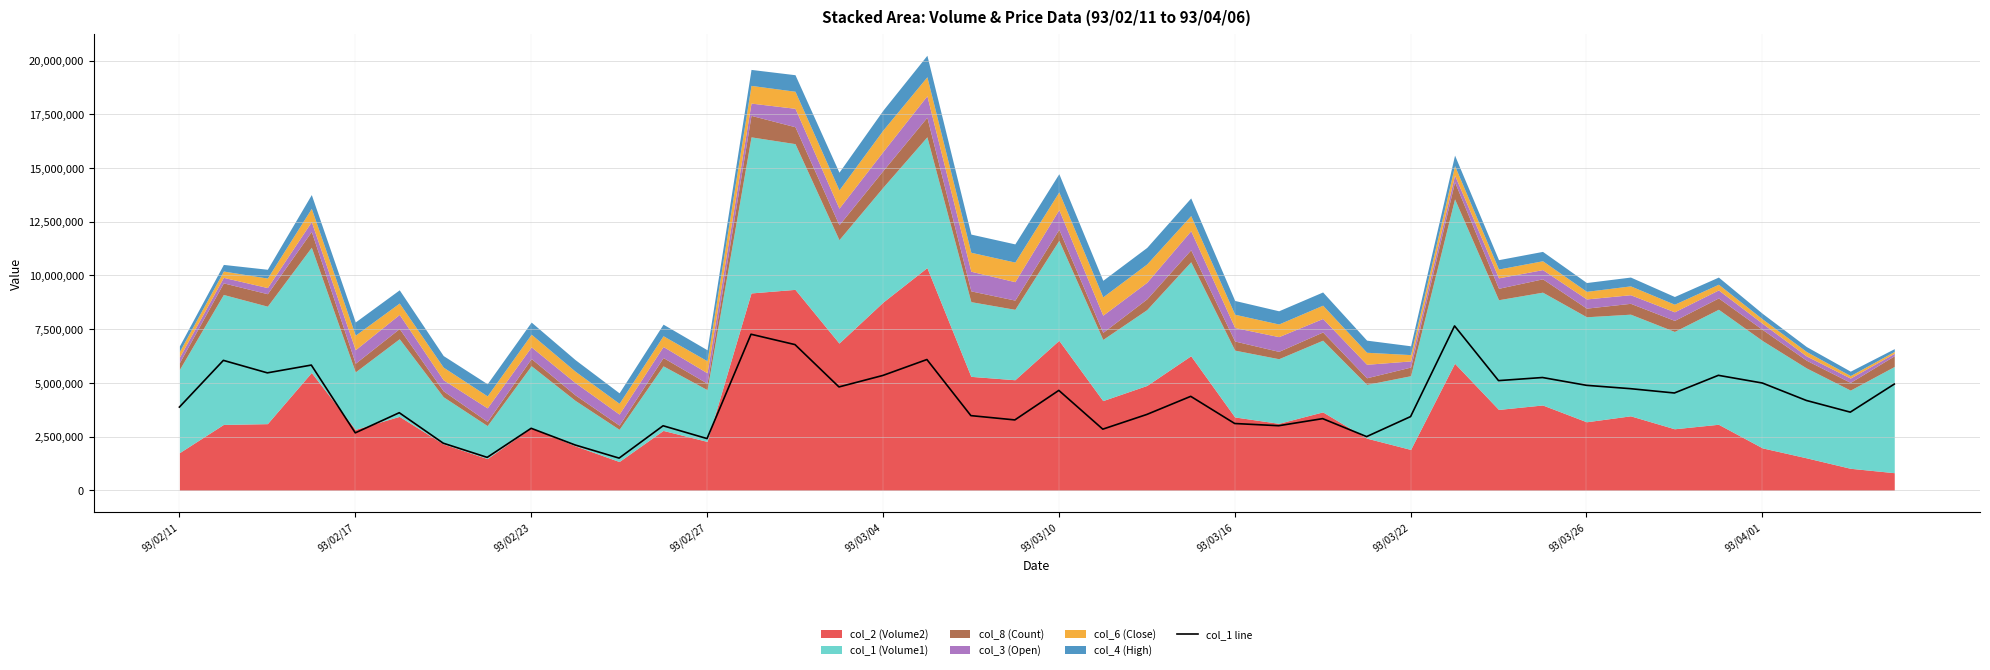

What is the ratio of the value at 31 to the value at 22?

1.5